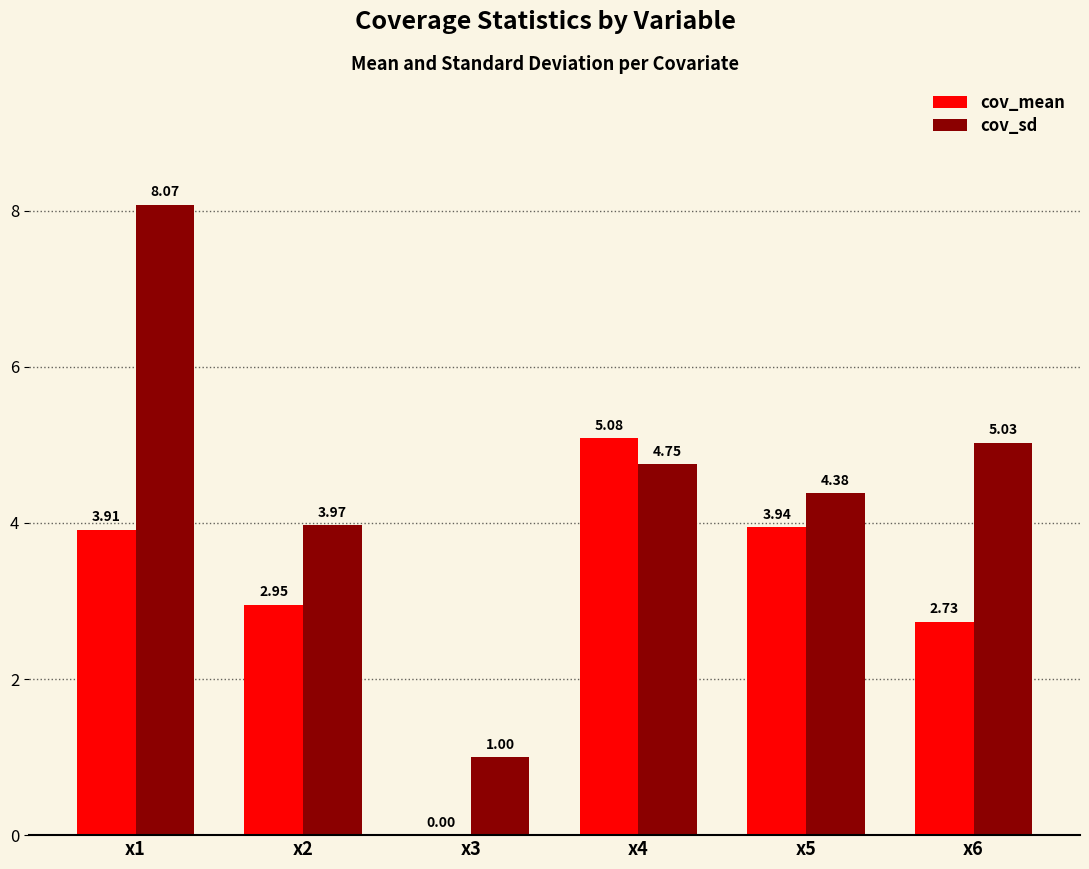

What are all the series names shown in the legend?

cov_mean, cov_sd